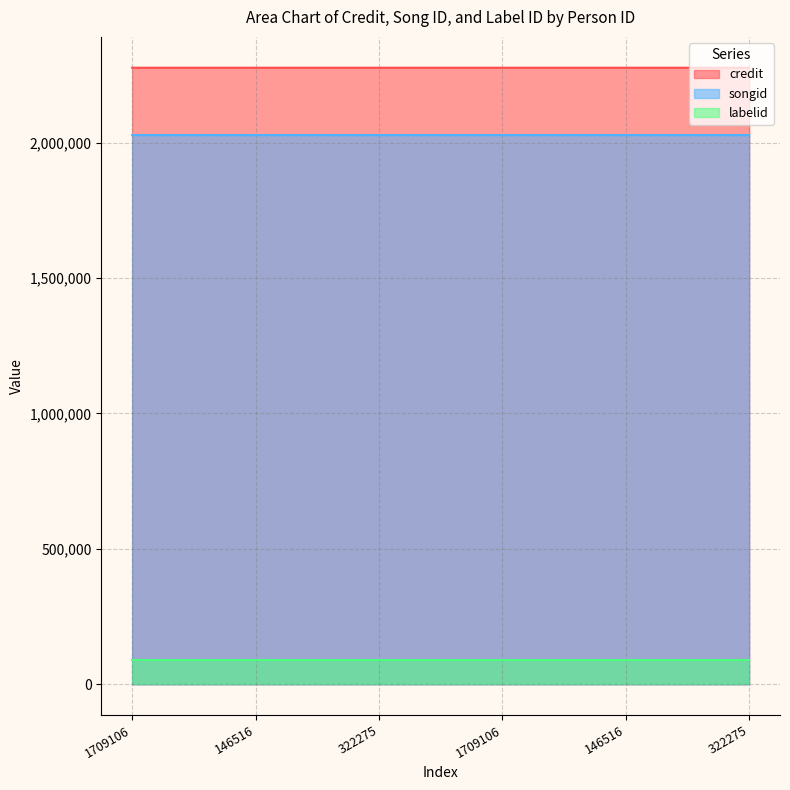

What is the total value across all series at 1709106?

4304297